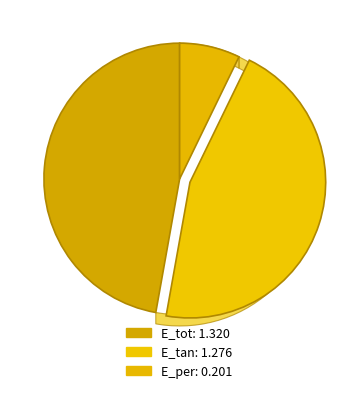

What is the ratio of the value at E_tot to the value at E_tan?

1.0